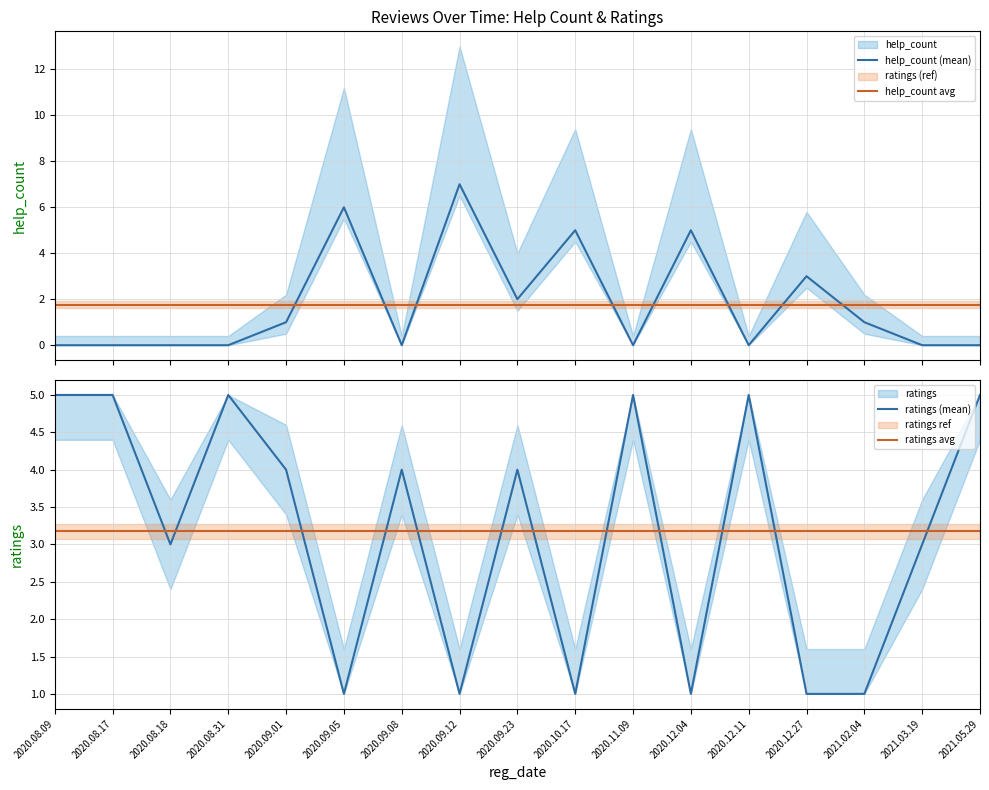

At which label is ratings avg closest to 3?

2020.08.09